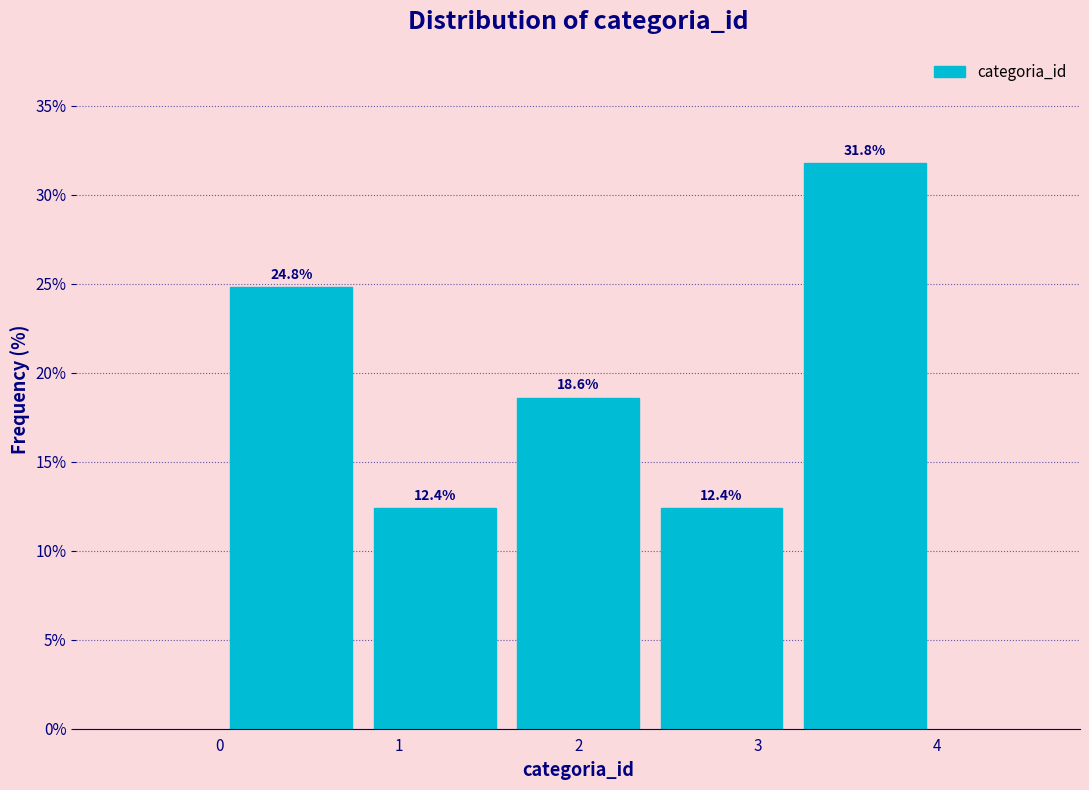

Reading left to right, list every bar in this chart as the range it spans on the x-axis followed by its height.

0.0 to 0.8: 24.8
0.8 to 1.6: 12.4
1.6 to 2.4: 18.6
2.4 to 3.2: 12.4
3.2 to 4.0: 31.8